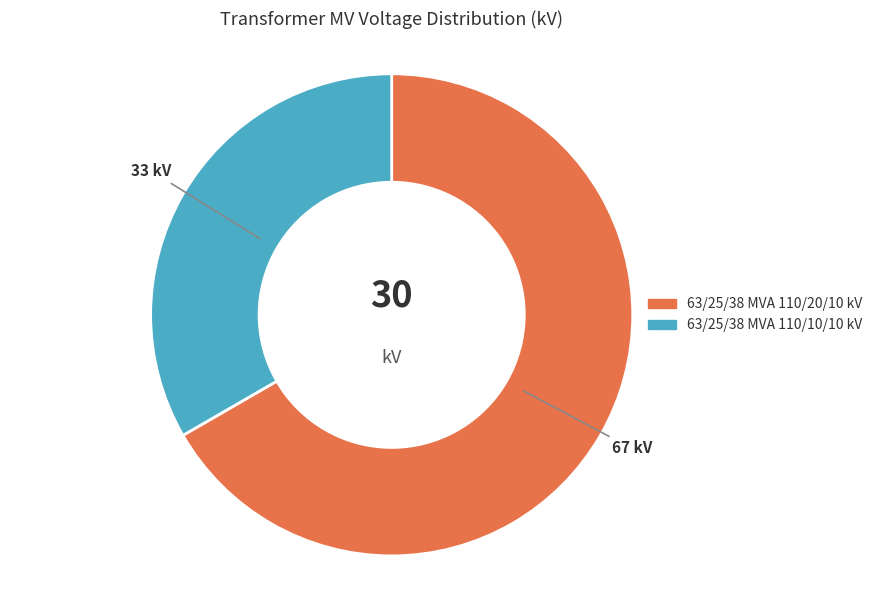

Which slice is the smallest?

63/25/38 MVA 110/10/10 kV